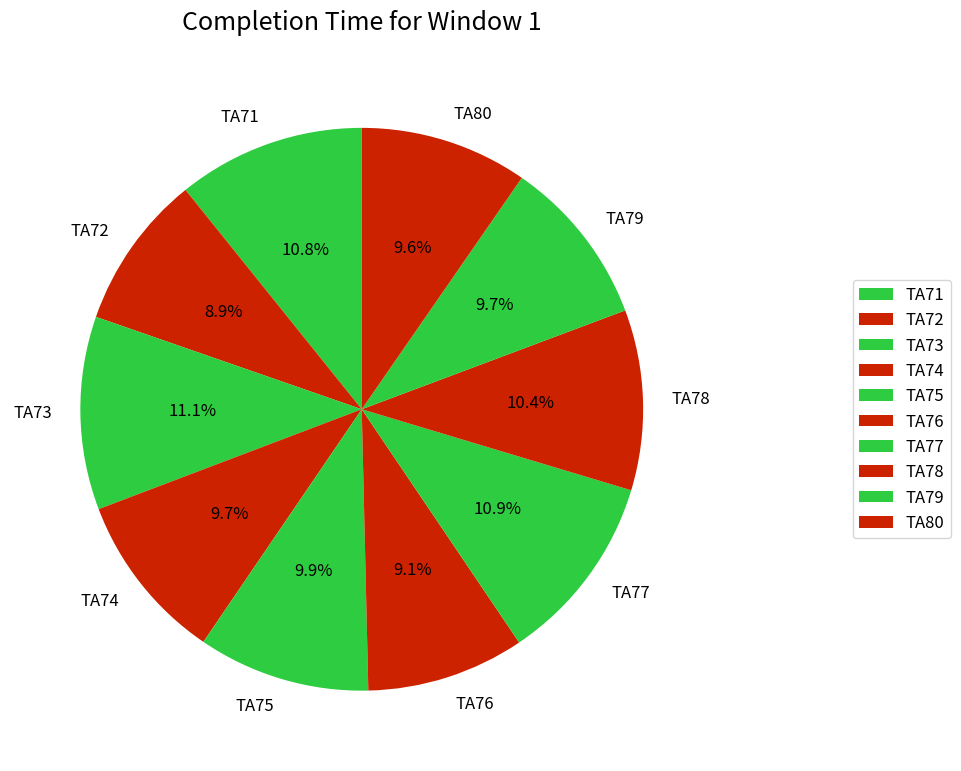

Do TA72 and TA80 together represent more than half of the pie?

No